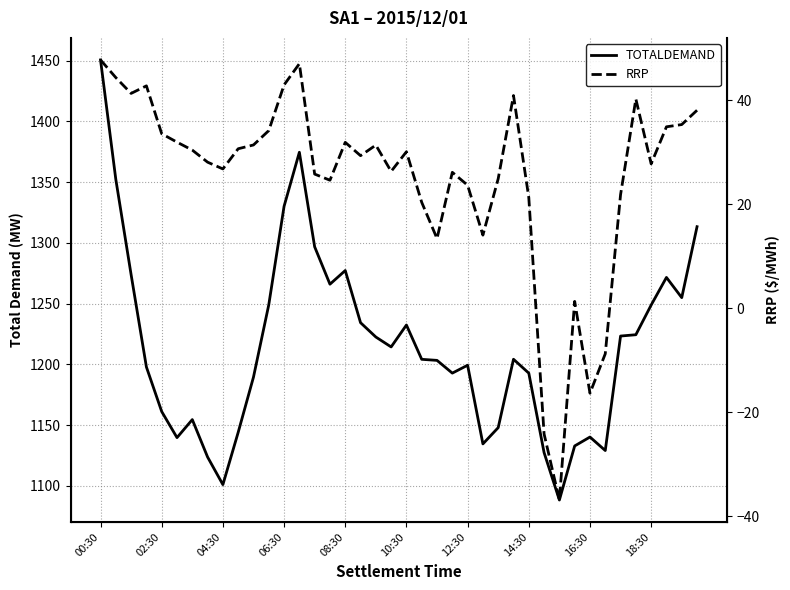

The value of RRP at 17 is 41.5. True or false?

False